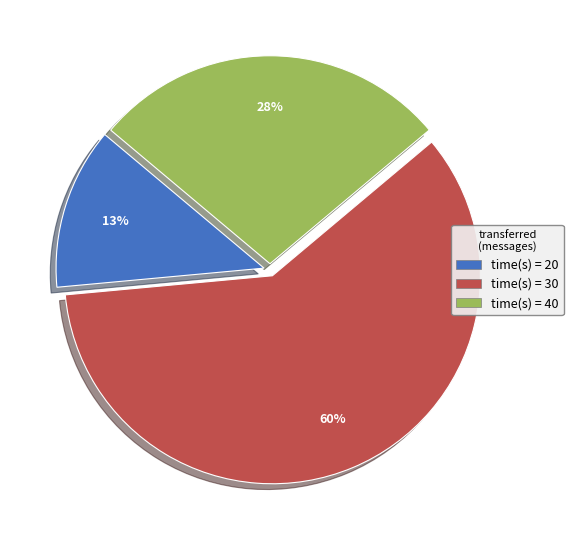

Rank the categories by value from lowest to highest.

time(s) = 20, time(s) = 40, time(s) = 30